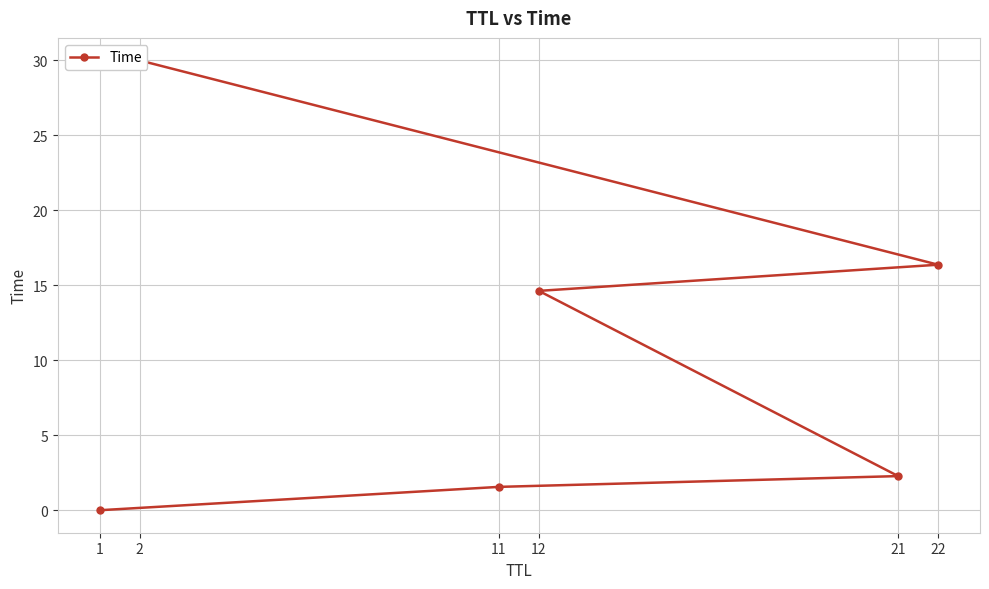

Which category has the lowest value across all series?

1